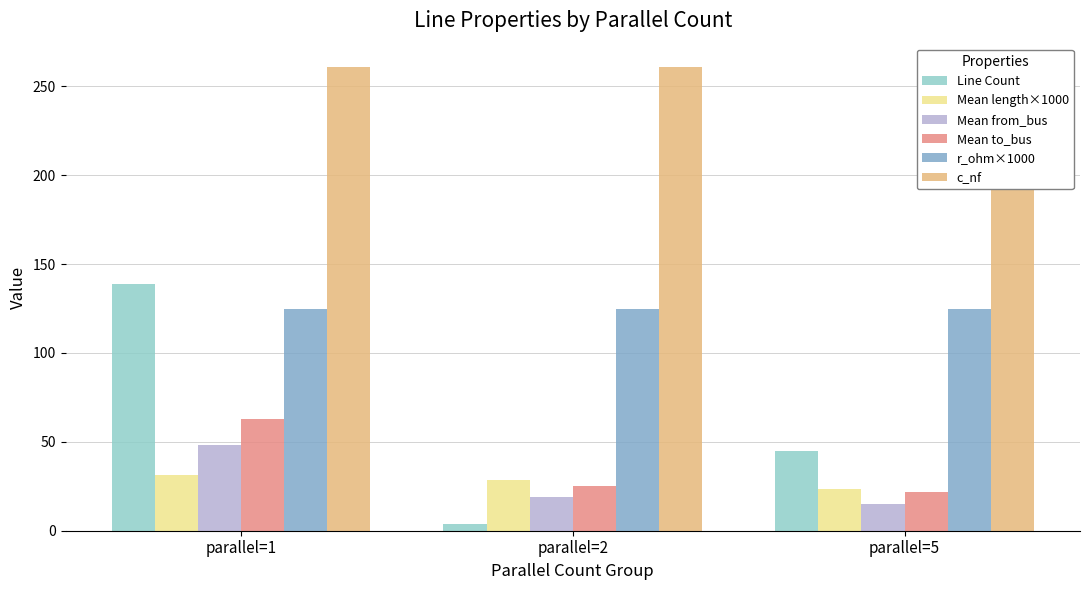

Which series has the largest range (max minus min)?

Line Count